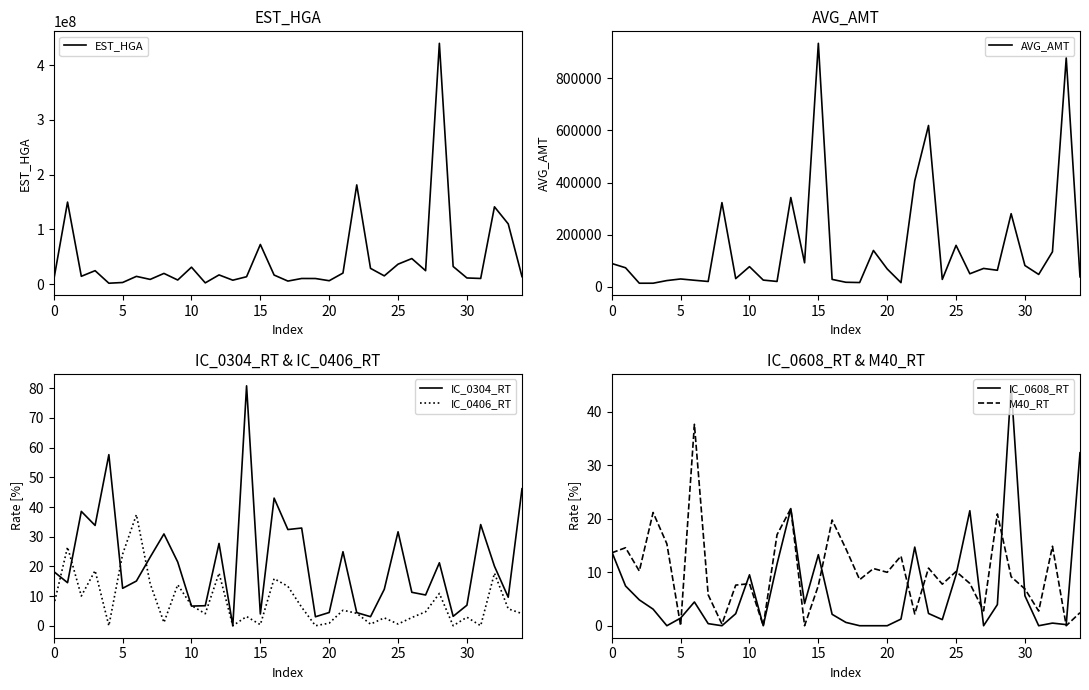

Is it true that M40_RT equals 12.8 at 24?

False